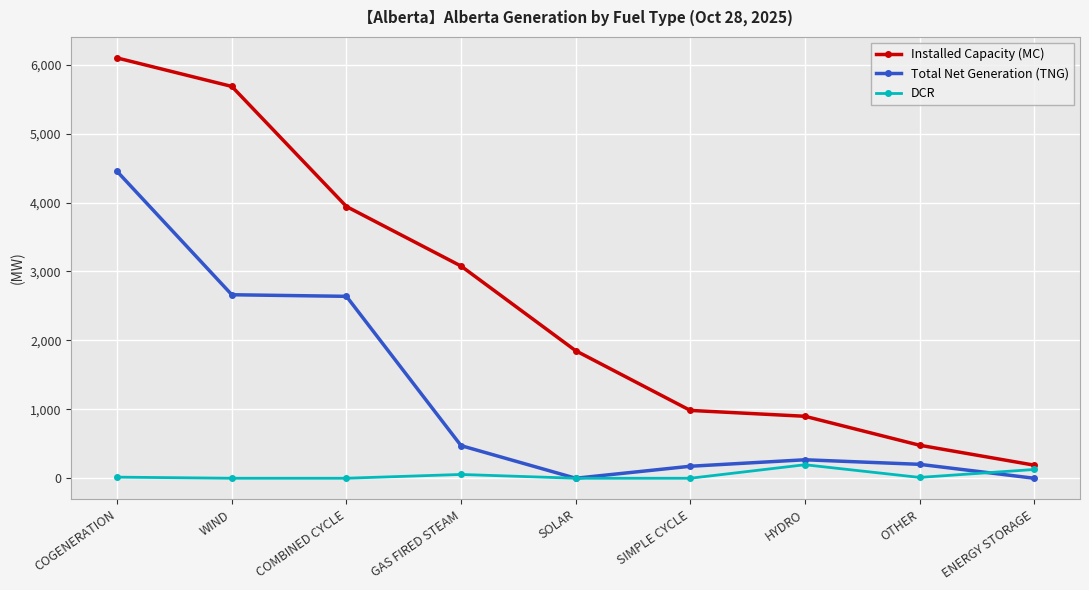

True or false: Installed Capacity (MC) and Total Net Generation (TNG) cross at least once.

False